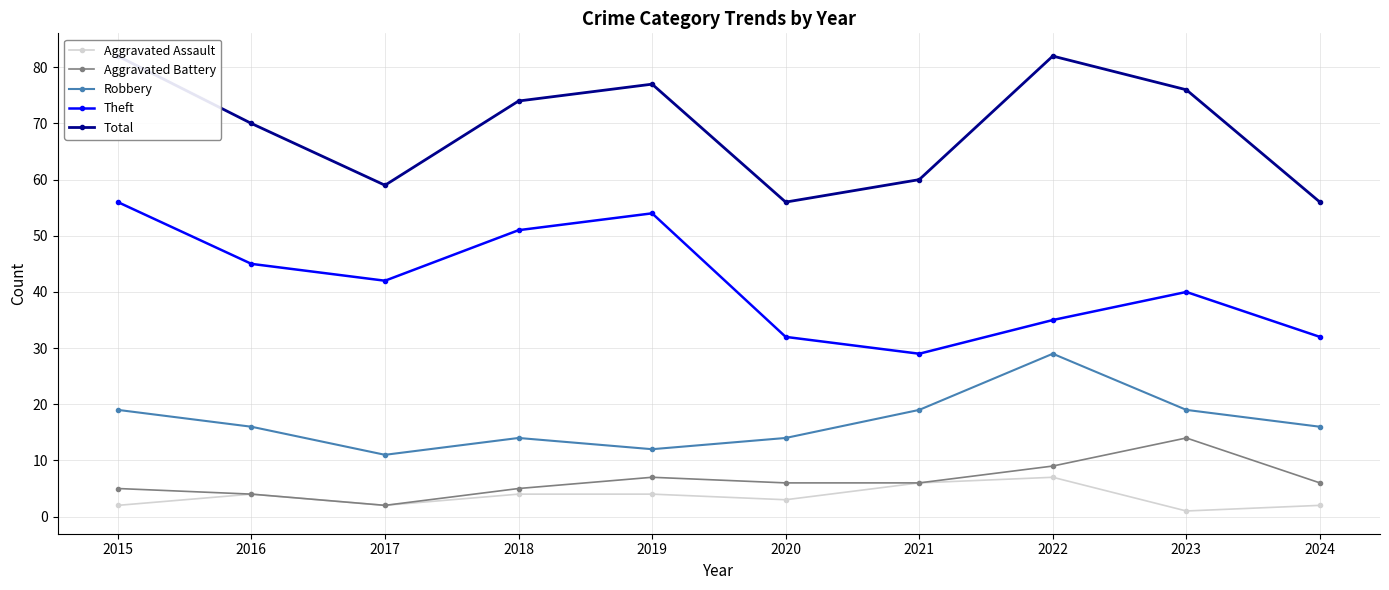

True or false: Robbery and Aggravated Battery cross at least once.

False